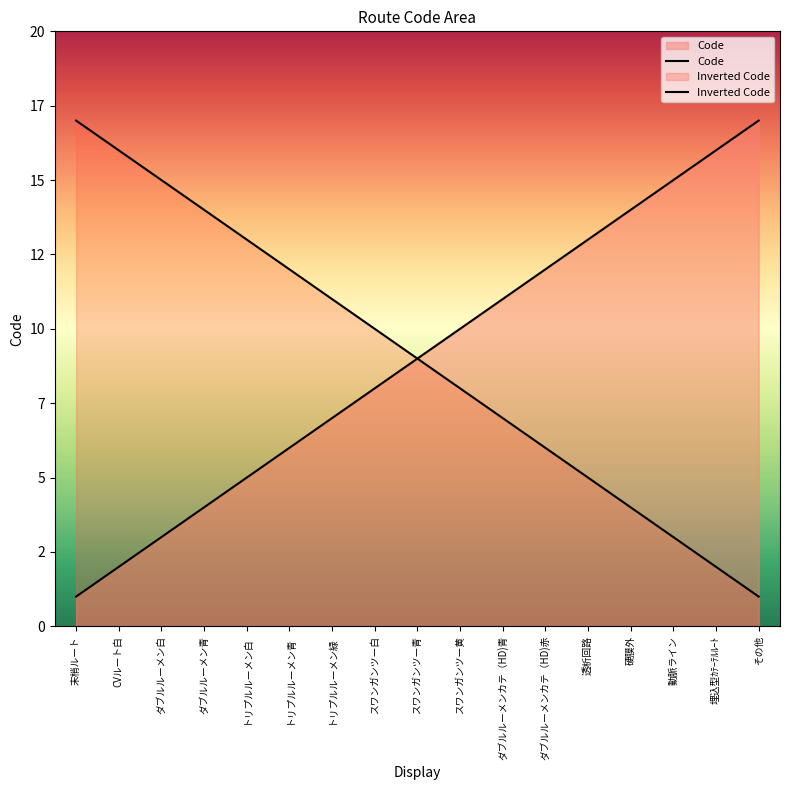

Which series has the largest total across all categories?

Code